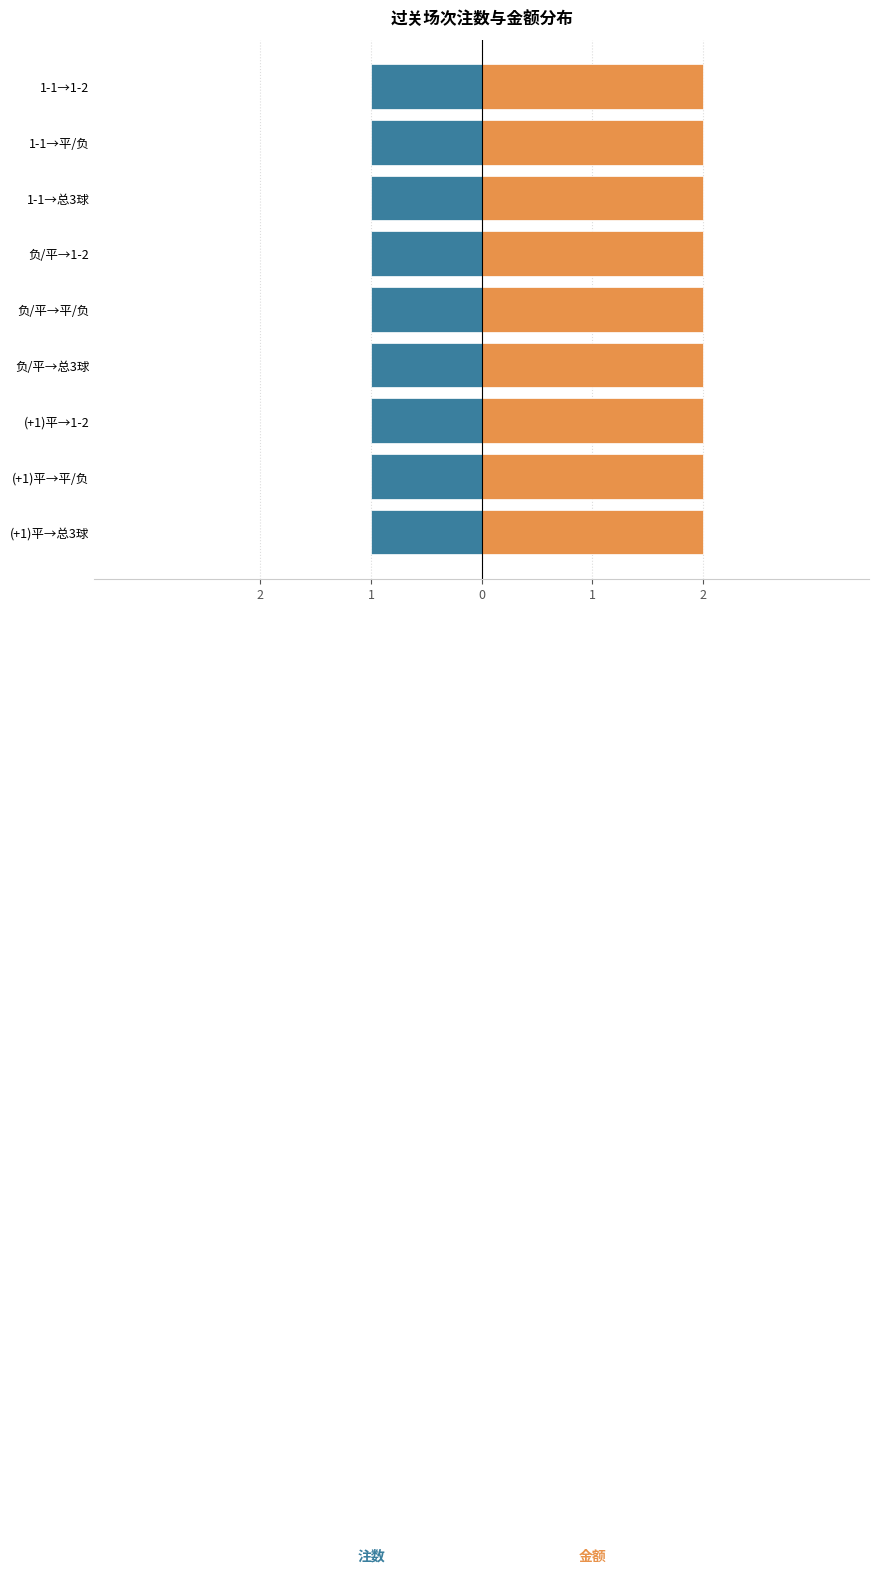

How many bars are there in each group?

2